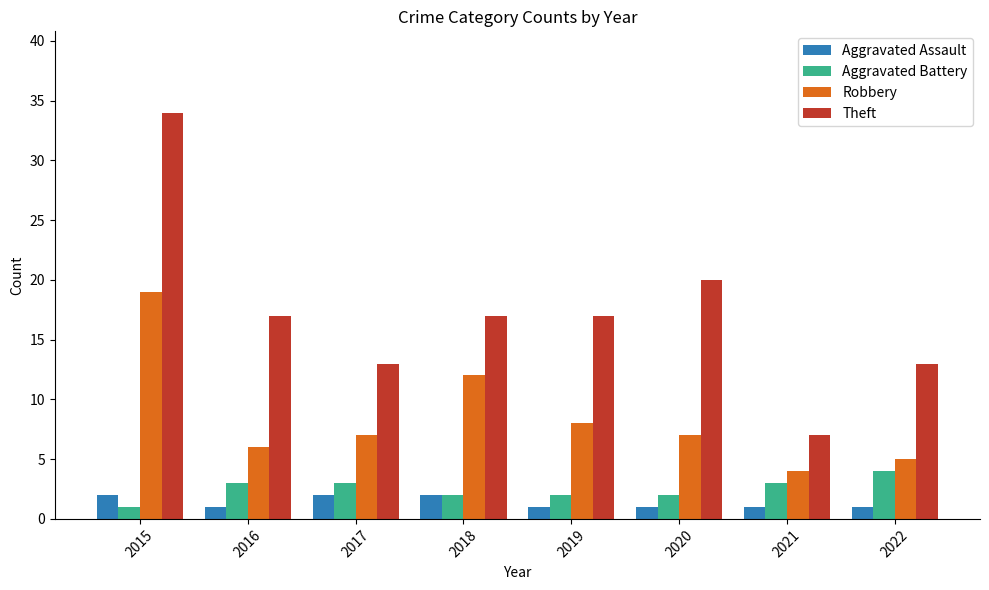

True or false: Aggravated Battery has a value of 2 at 2018.

True